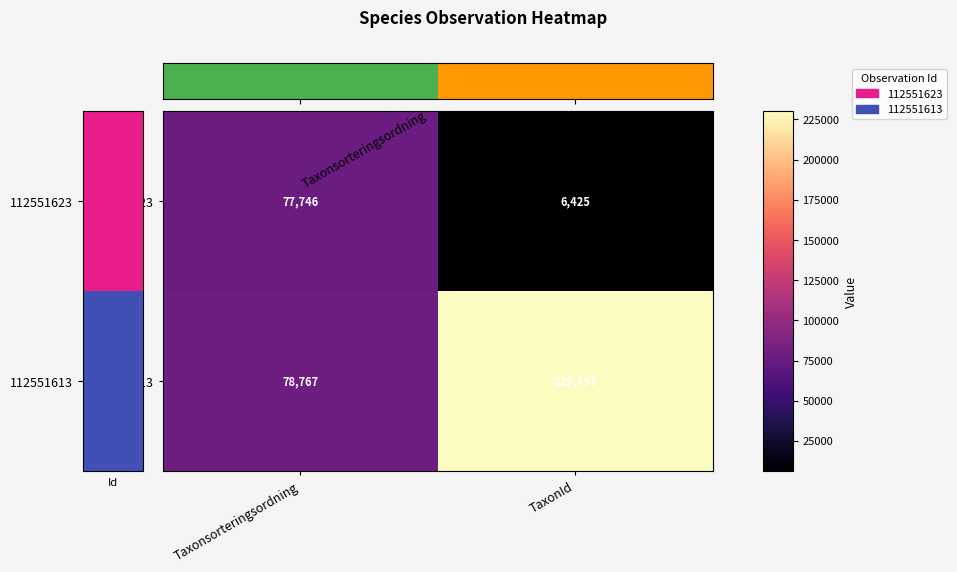

Which series has the largest range (max minus min)?

112551613